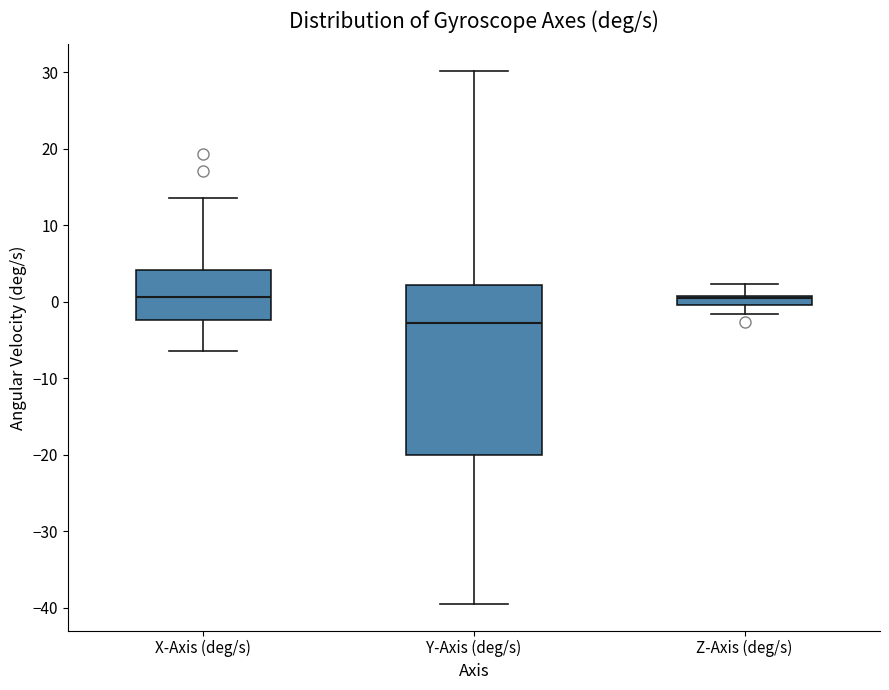

Comparing the boxes themselves (not the whiskers), which one is the tallest?

Y-Axis (deg/s)